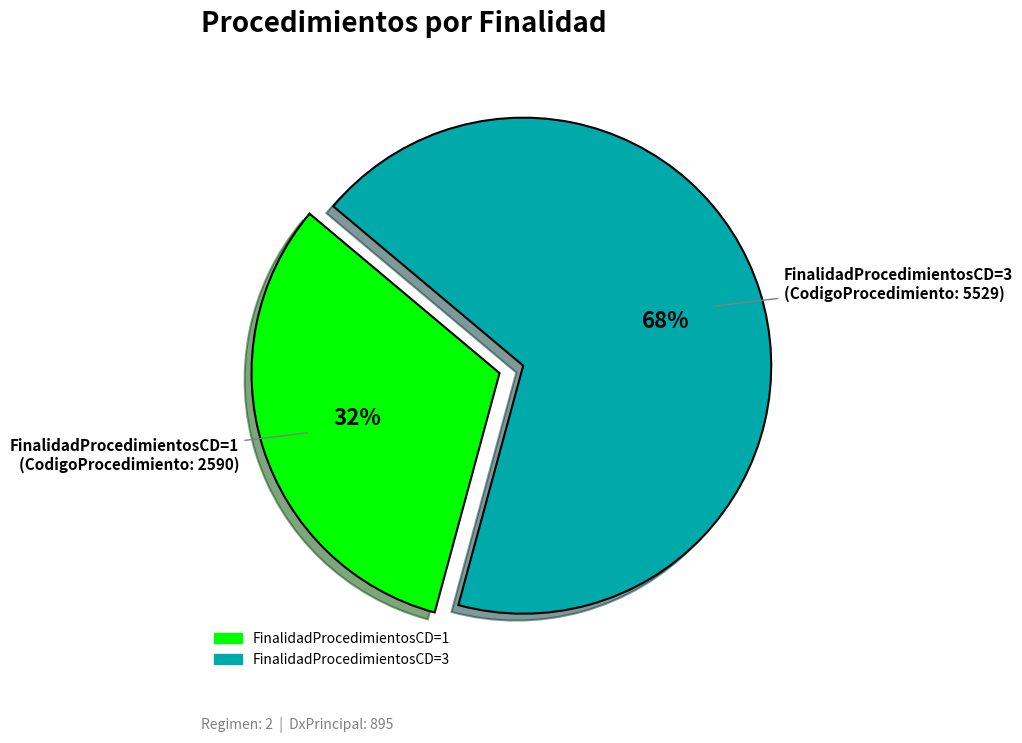

To the nearest percent, what is the average slice percentage?

50%